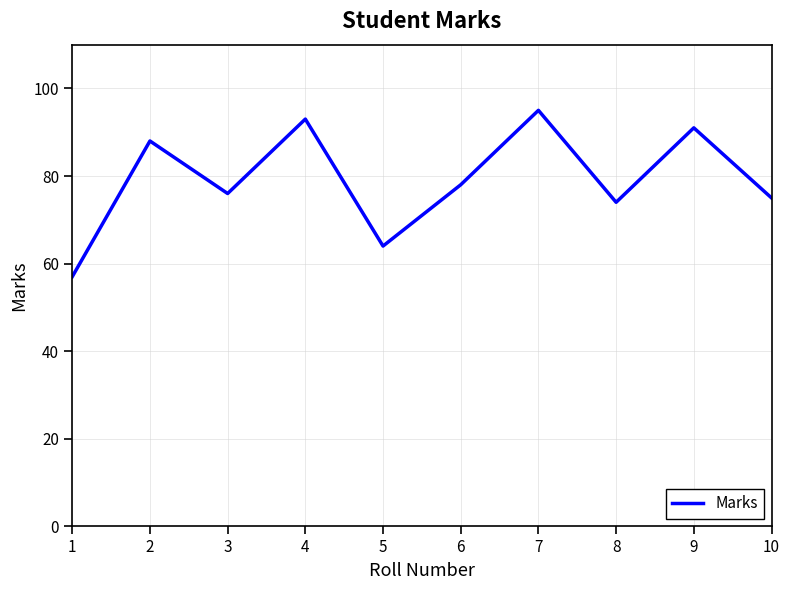

Which category has the lowest value across all series?

1